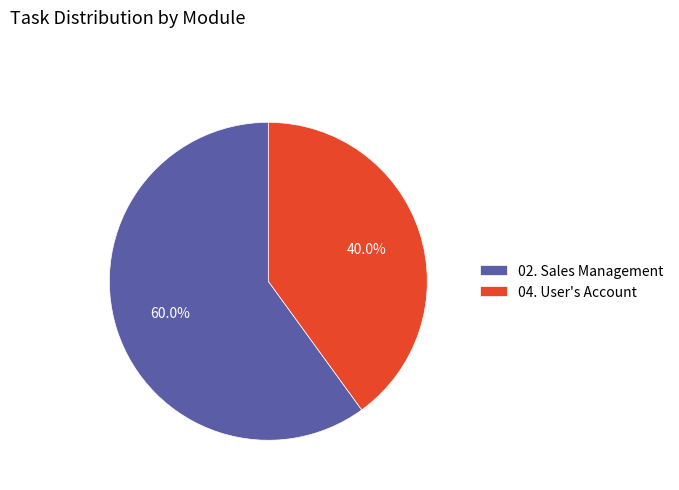

To the nearest percent, what portion does 04. User's Account represent?

40%